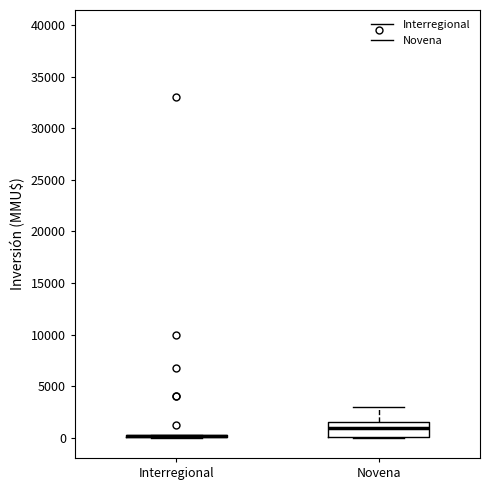

Comparing the boxes themselves (not the whiskers), which one is the tallest?

Novena